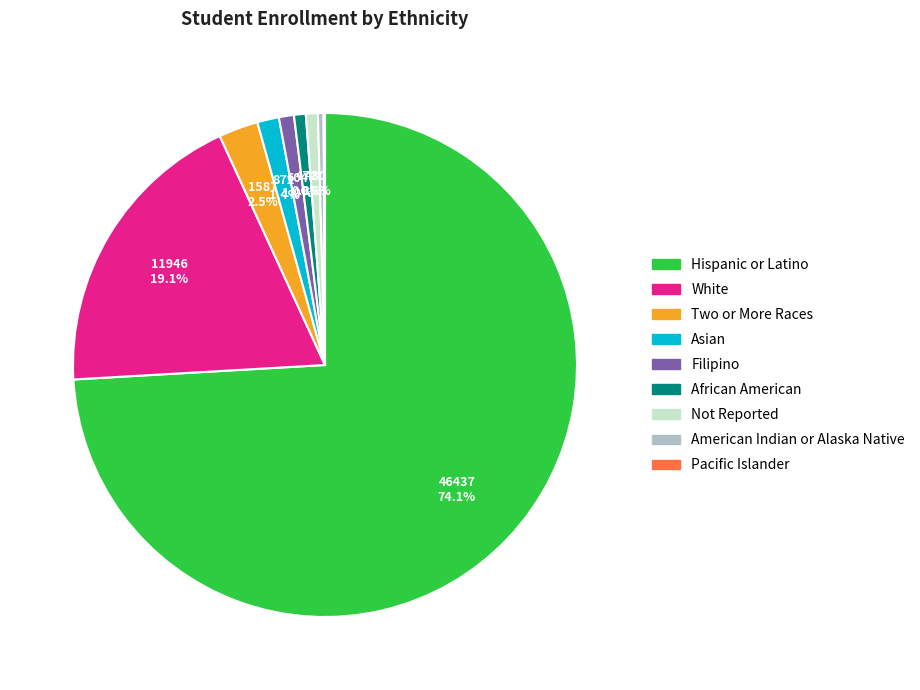

Which category accounts for the majority?

Hispanic or Latino